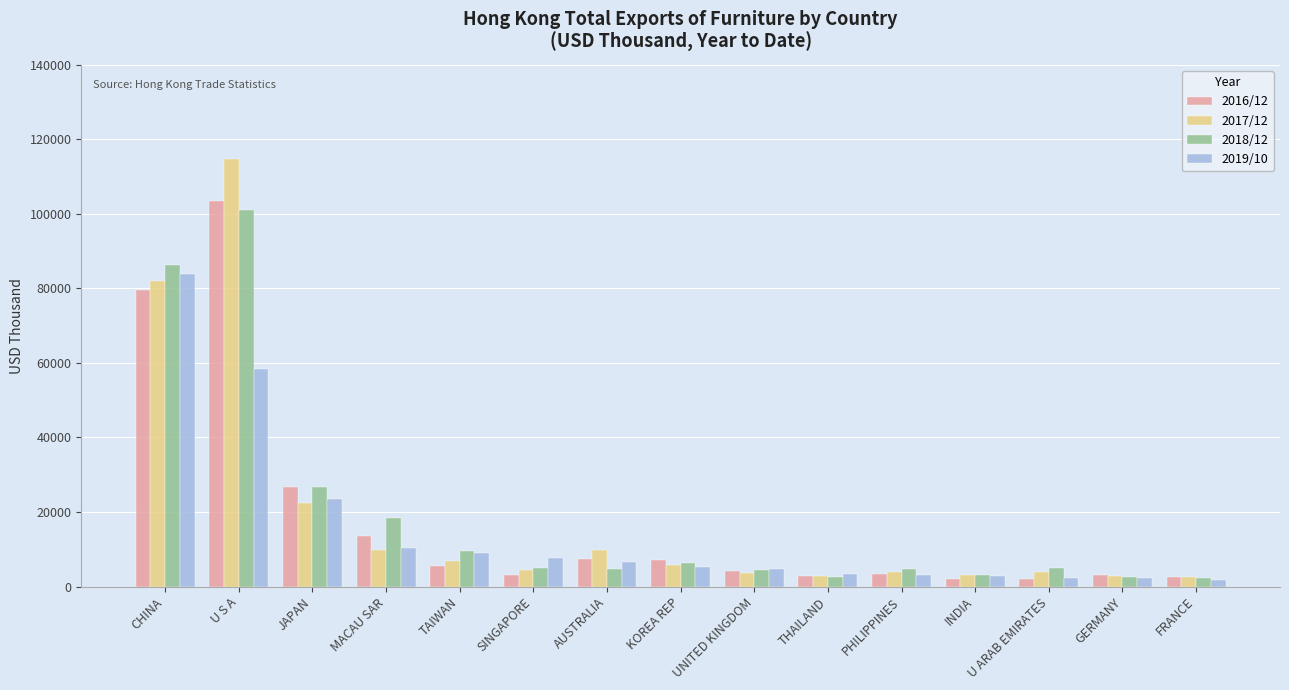

At how many categories does at least one series exceed 93954?

1